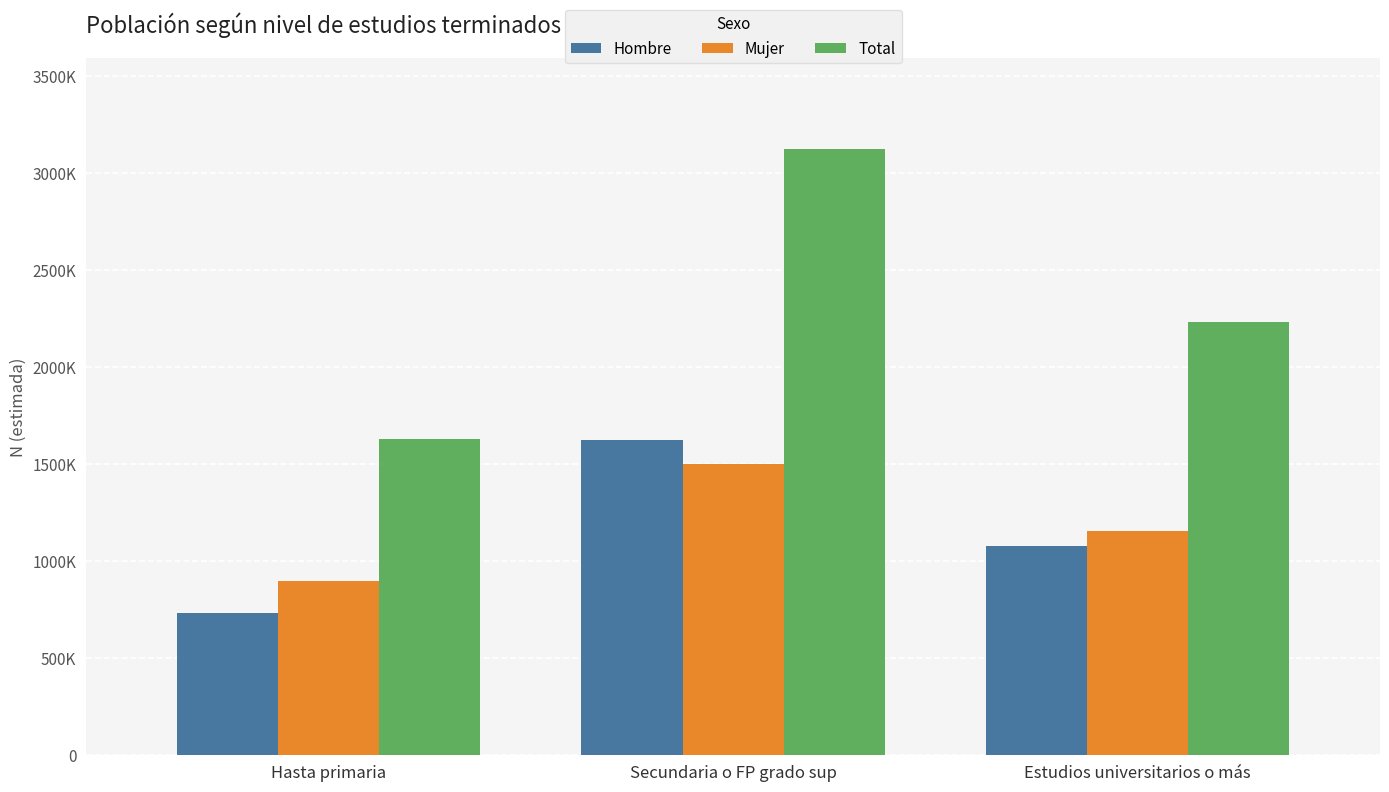

Which series has the largest total across all categories?

Total